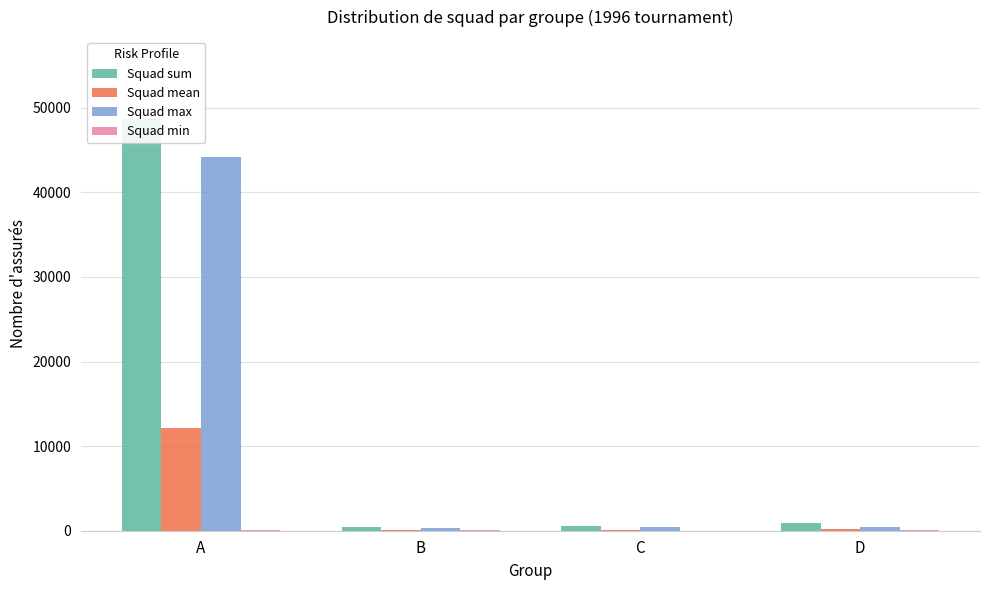

How many groups of bars are there?

4